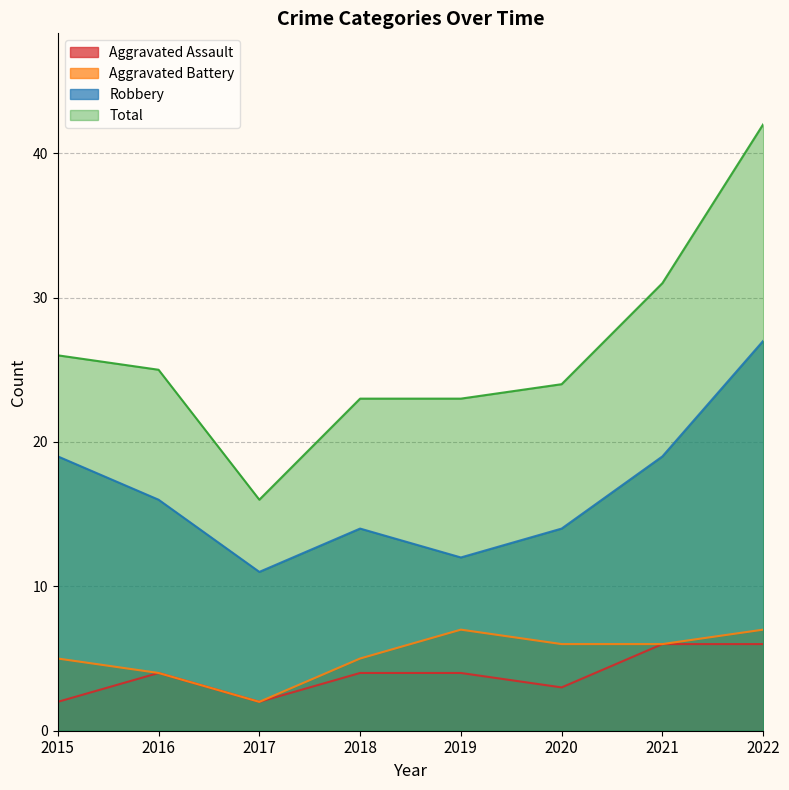

What is the minimum value shown in the chart?

2